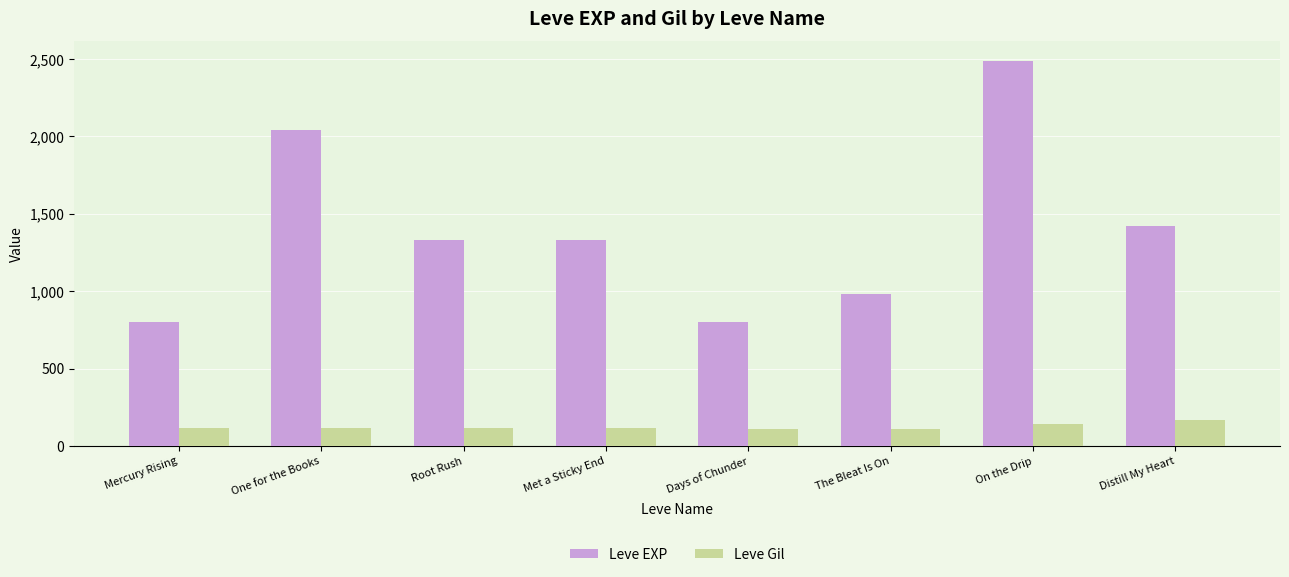

What is the lowest value of the Leve Gil series?

112